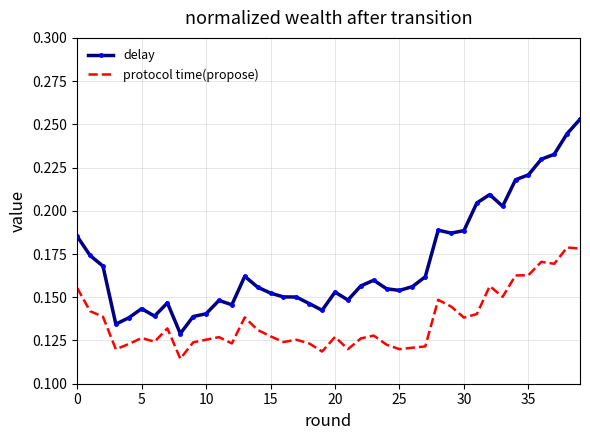

At how many categories does at least one series exceed 0?

40